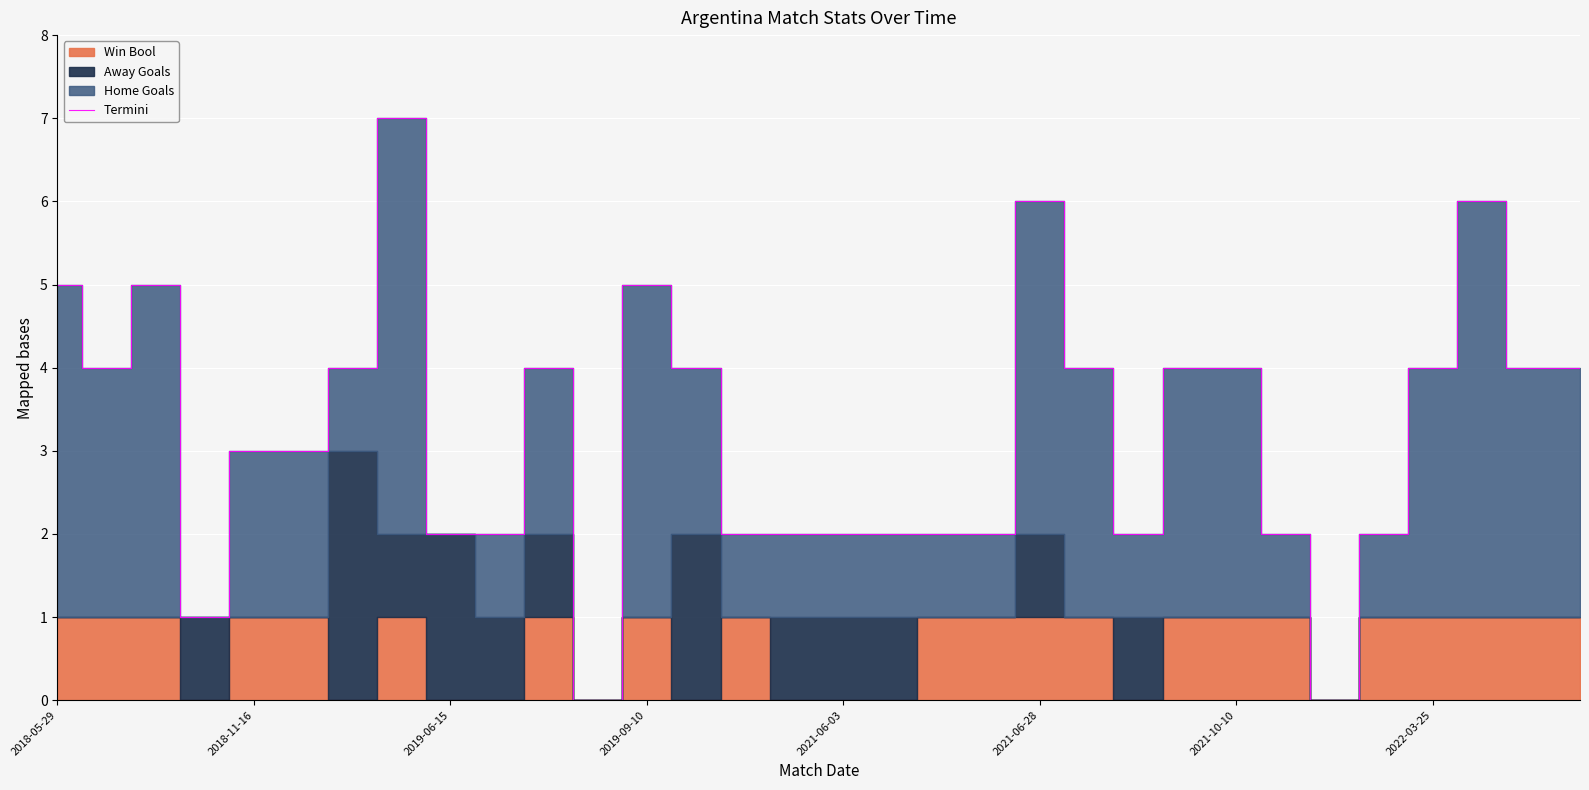

The value of Termini at 2021-06-03 is 2. True or false?

True